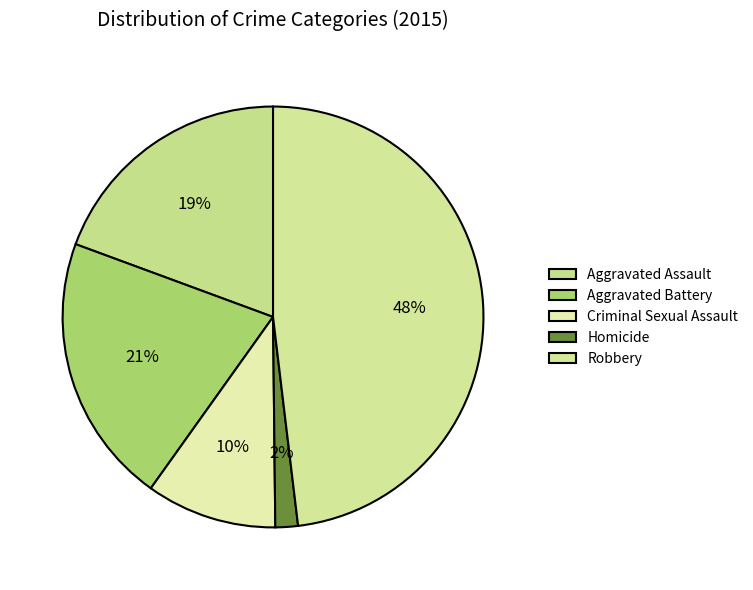

Between Aggravated Assault and Homicide, which is larger?

Aggravated Assault